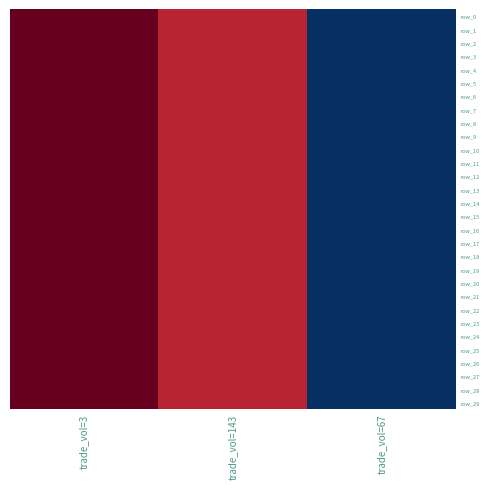

What is the highest value of the row_14 series?

45.0